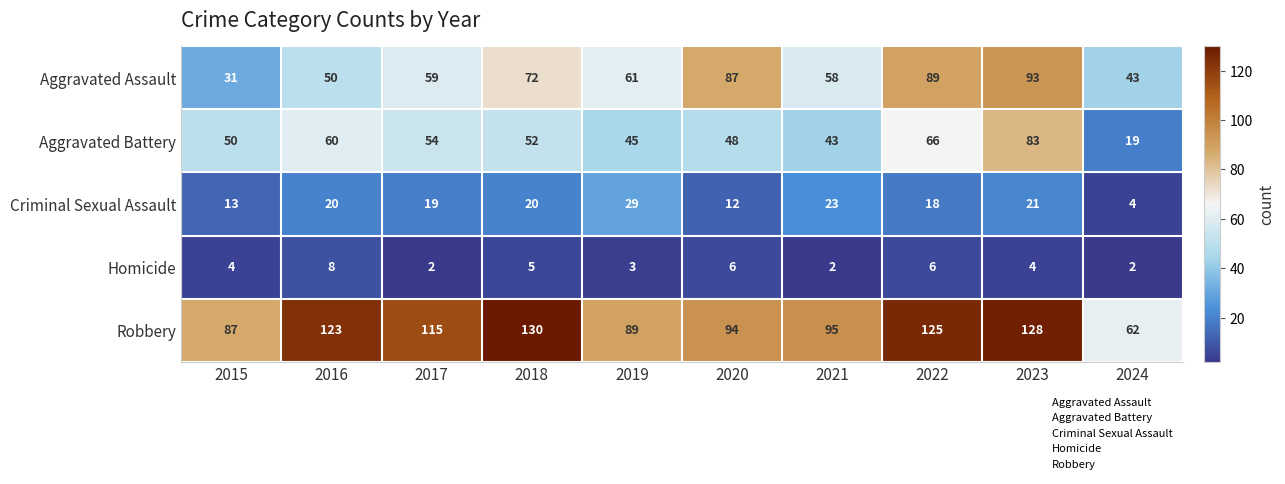

At which label does Aggravated Battery first exceed 52?

2016